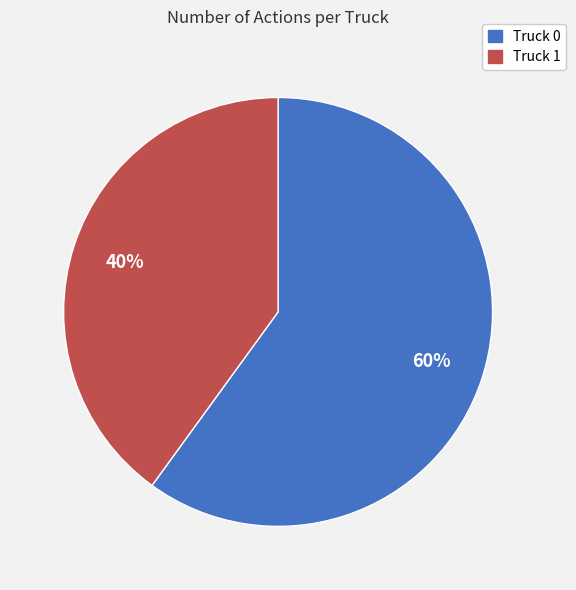

What is the ratio of the value at Truck 0 to the value at Truck 1?

1.5